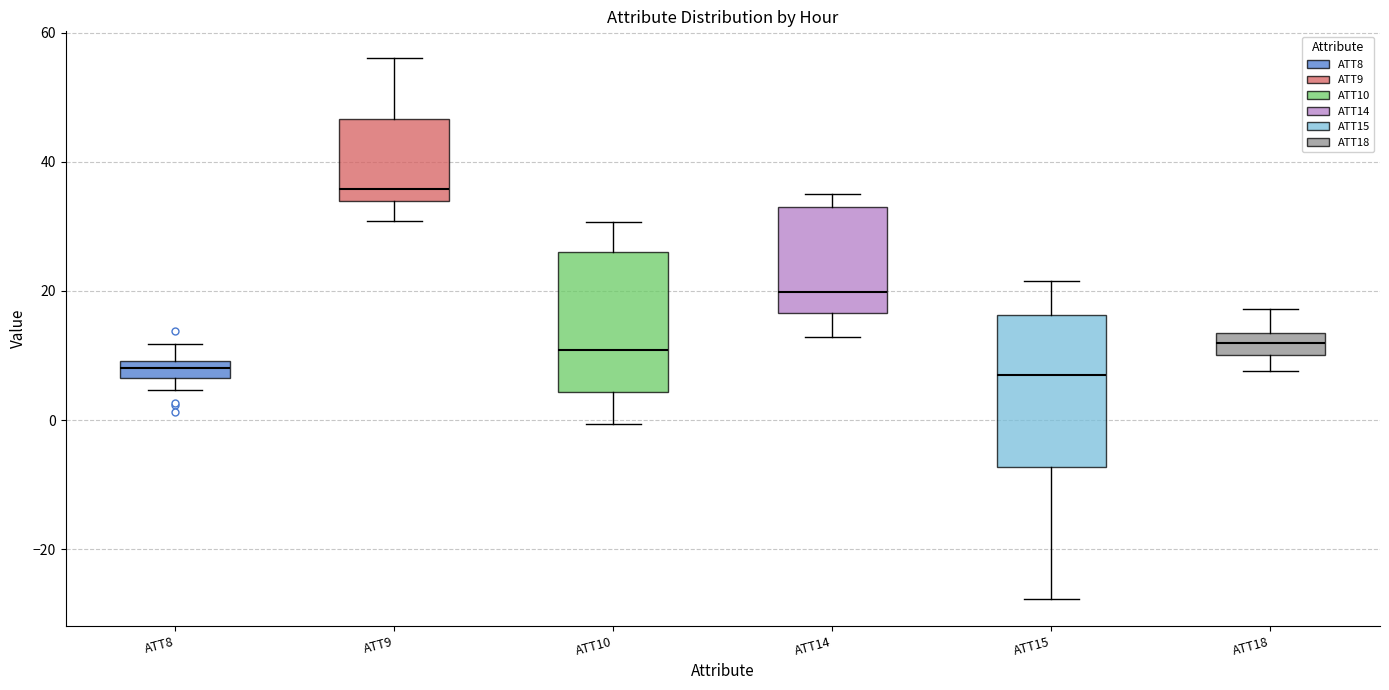

Where does the lower whisker of the box for ATT18 end on the y-axis? The values are not printed on the chart, so give them approximately, as read against the axis.

8